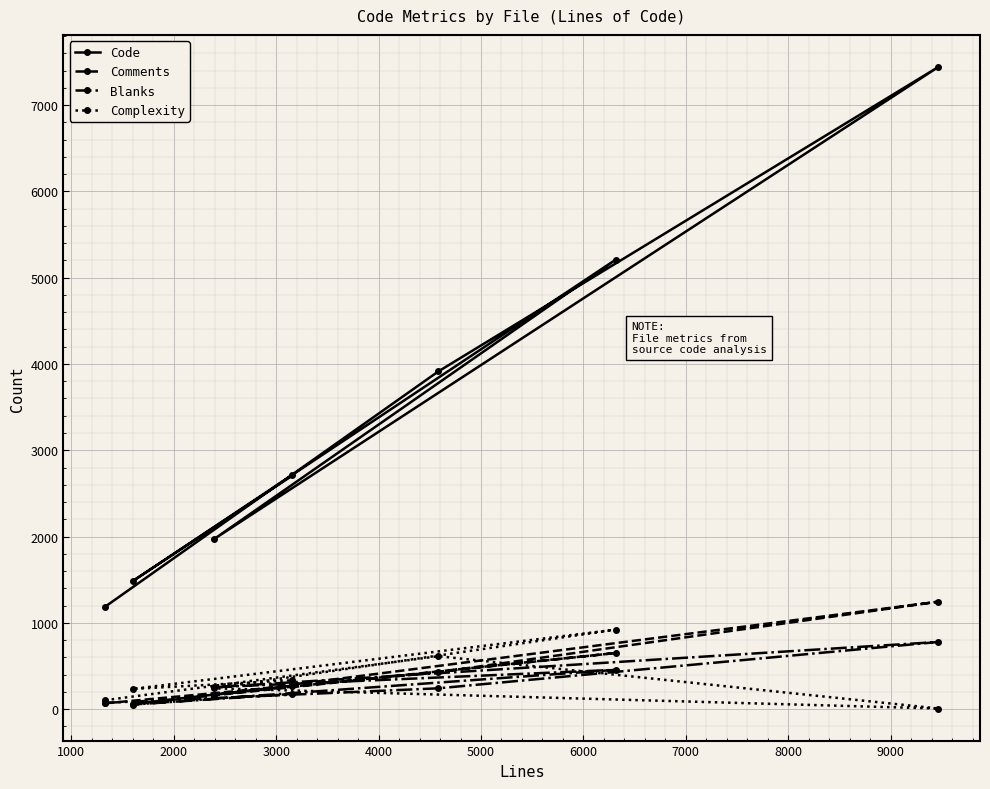

How many data points in Comments are less than 274?

3